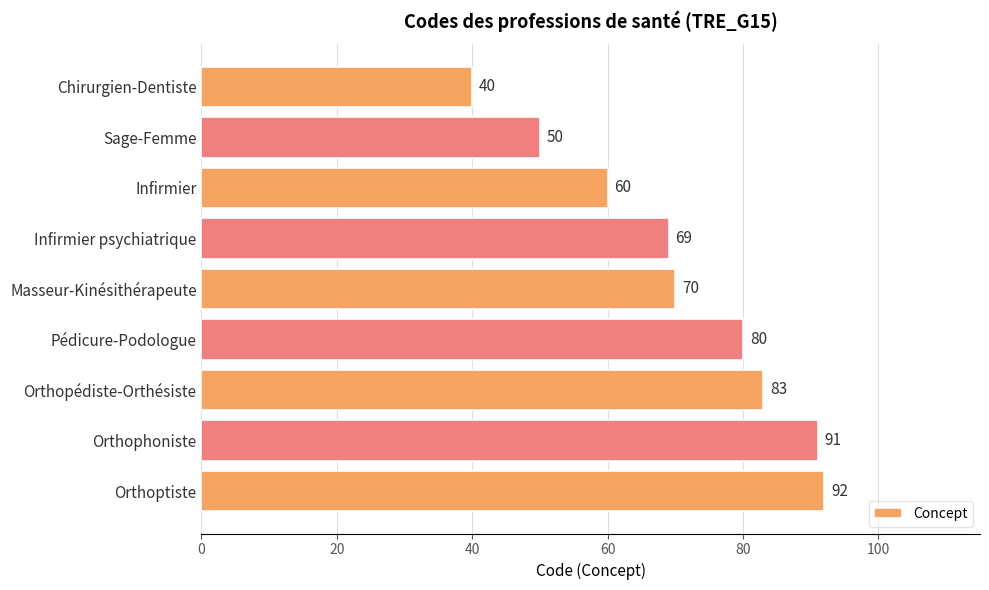

List the labels in order of value, largest first.

Orthoptiste, Orthophoniste, Orthopédiste-Orthésiste, Pédicure-Podologue, Masseur-Kinésithérapeute, Infirmier psychiatrique, Infirmier, Sage-Femme, Chirurgien-Dentiste